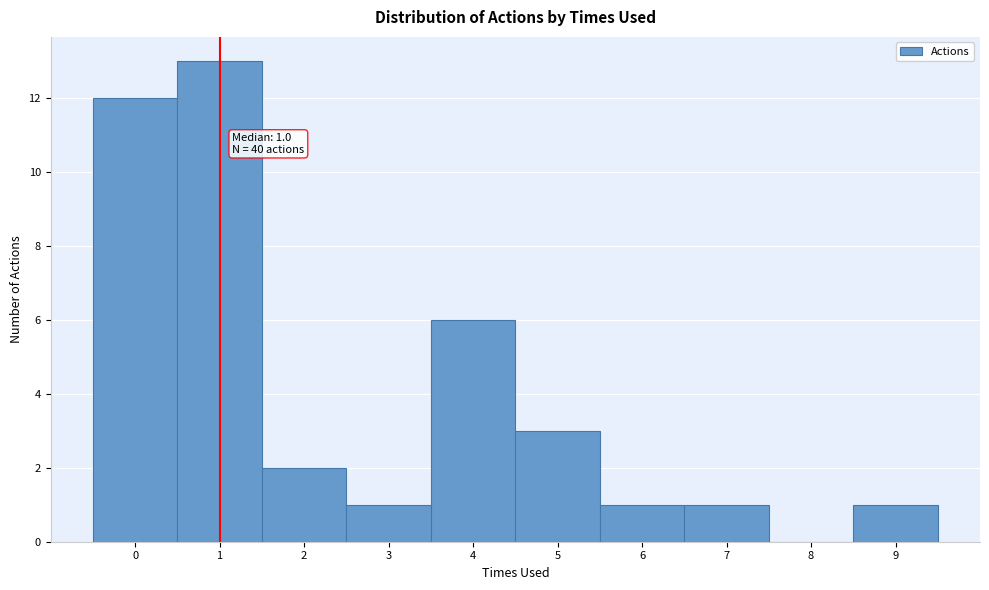

Which range on the x-axis has the tallest bar?

0.5 to 1.5